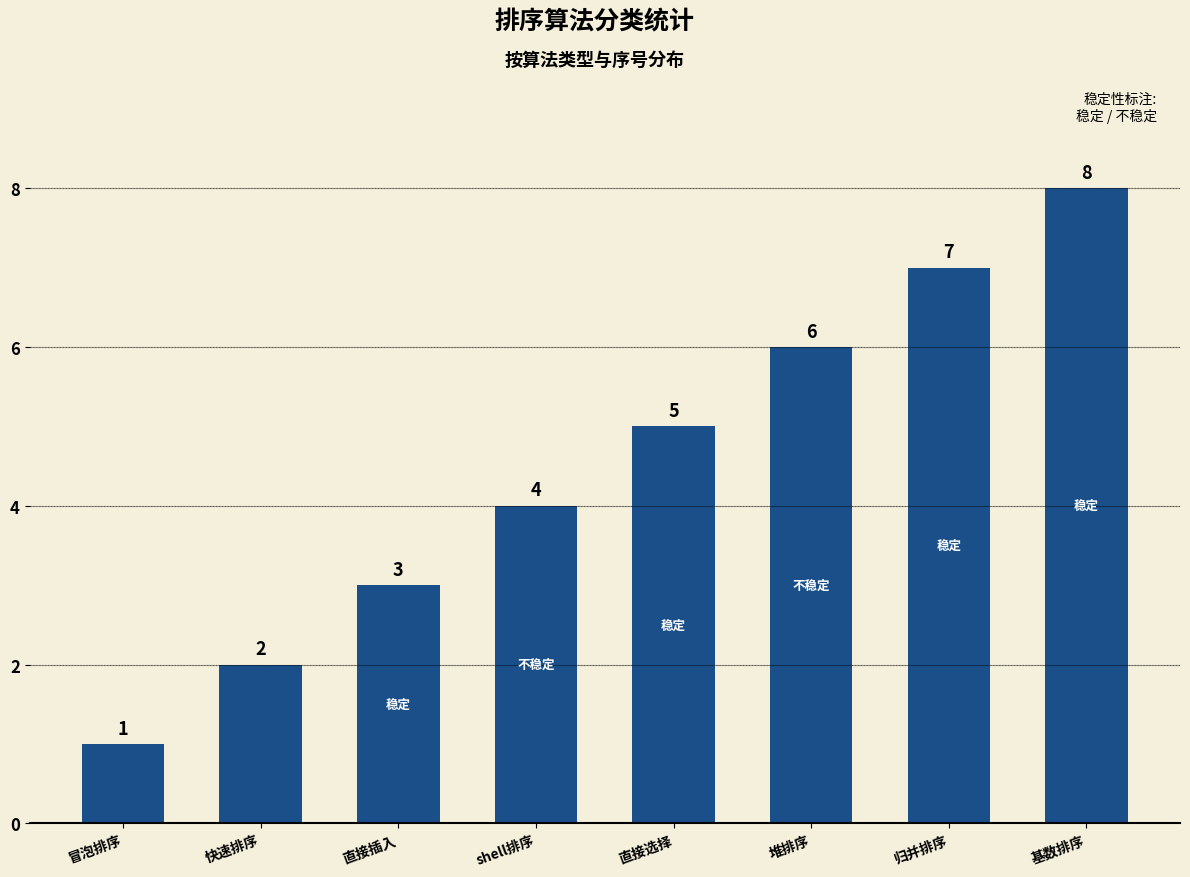

Which category has the lowest value across all series?

冒泡排序